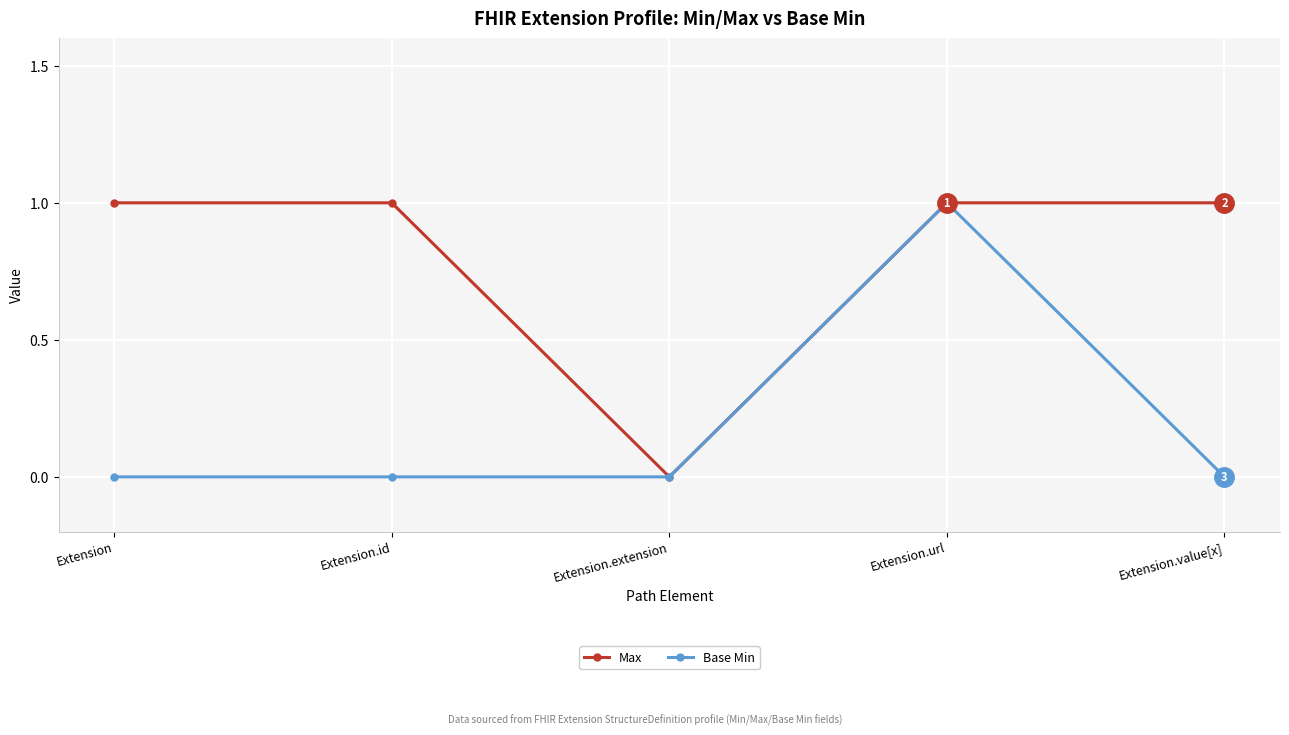

Reading left to right, what are all the values shown in this chart?

Max: Extension=1	Extension.id=1	Extension.extension=0	Extension.url=1	Extension.value[x]=1
Base Min: Extension=0	Extension.id=0	Extension.extension=0	Extension.url=1	Extension.value[x]=0